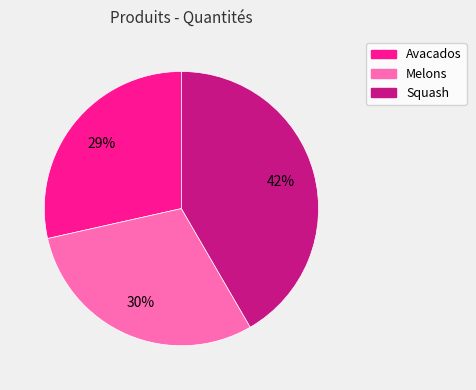

True or false: Squash accounts for 42% of the total.

True